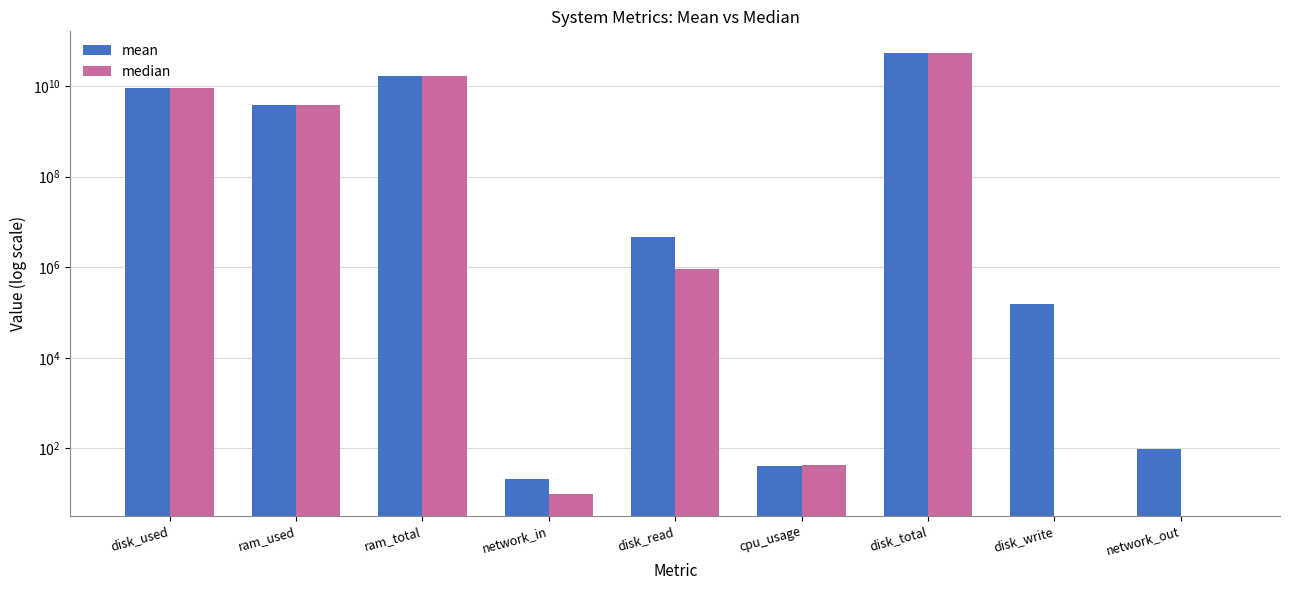

Reading right to left, list all the values displayed in this chart.

mean: 99.2	152815.6	52755781632.0	41.6	4726739.6	21.6	16782892241.9	3843554352.6	9122413488.2
median: 0.0	0.0	52755781632.0	42.3	922419.0	10.0	16782893056.0	3913510912.0	9122357248.0